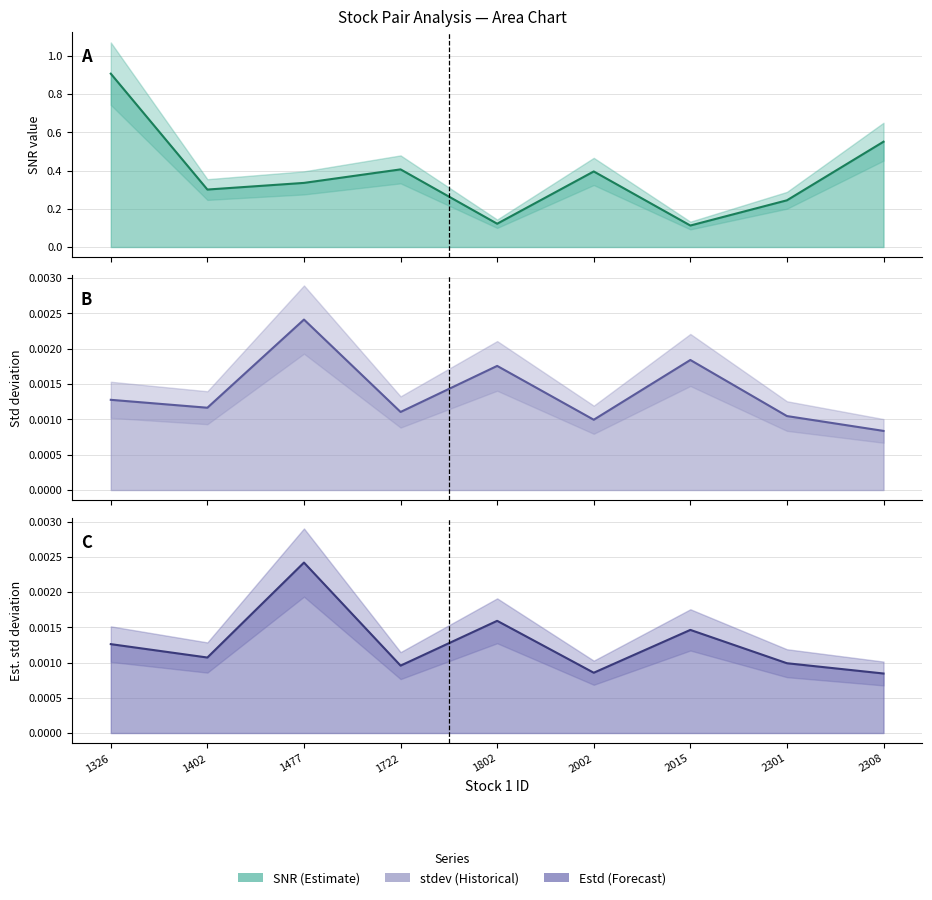

Rank the series by their maximum value, from highest to lowest.

snr, Estd, stdev